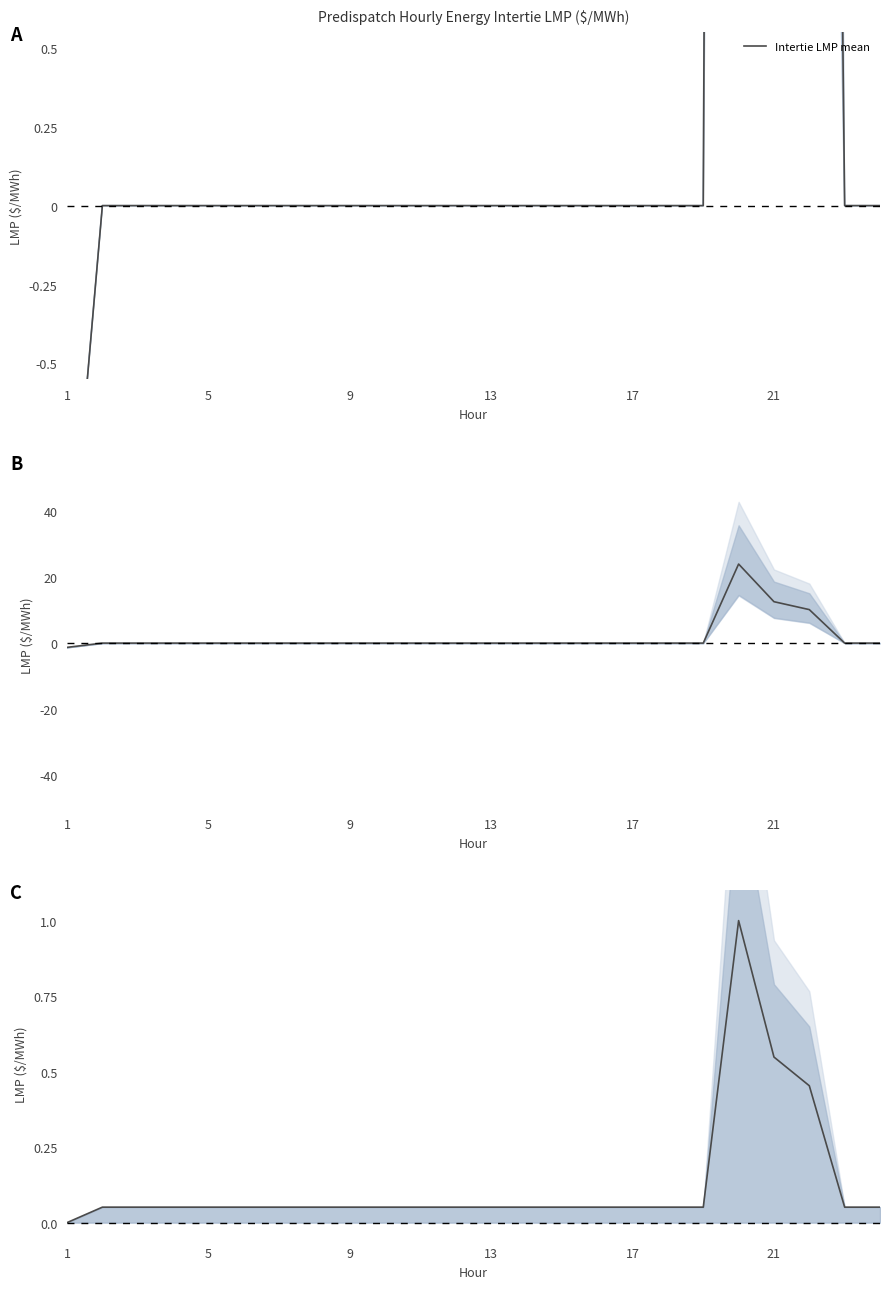

Is this an area chart (filled region under the line)?

No